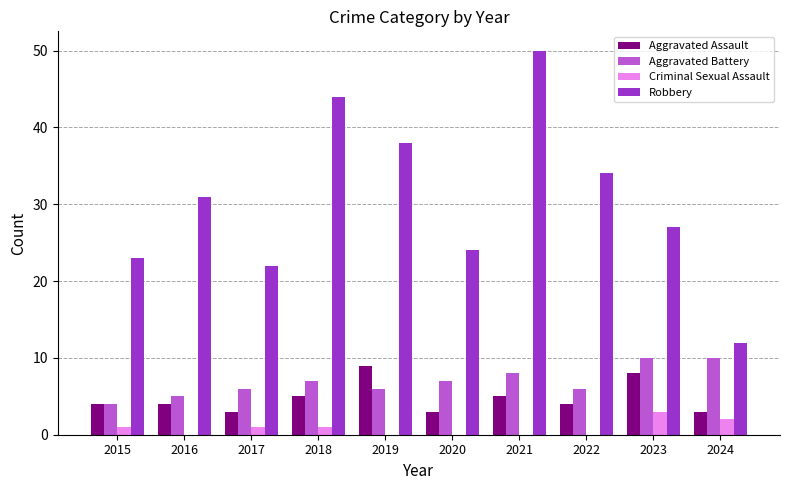

How many series are shown in this chart?

4